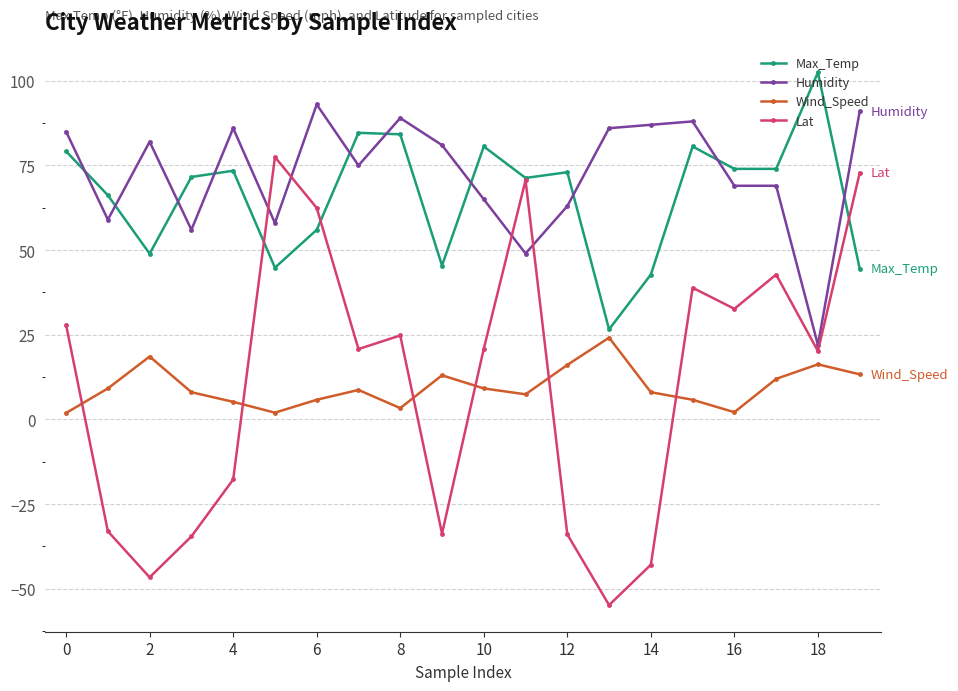

Which series has the widest spread of values?

Lat